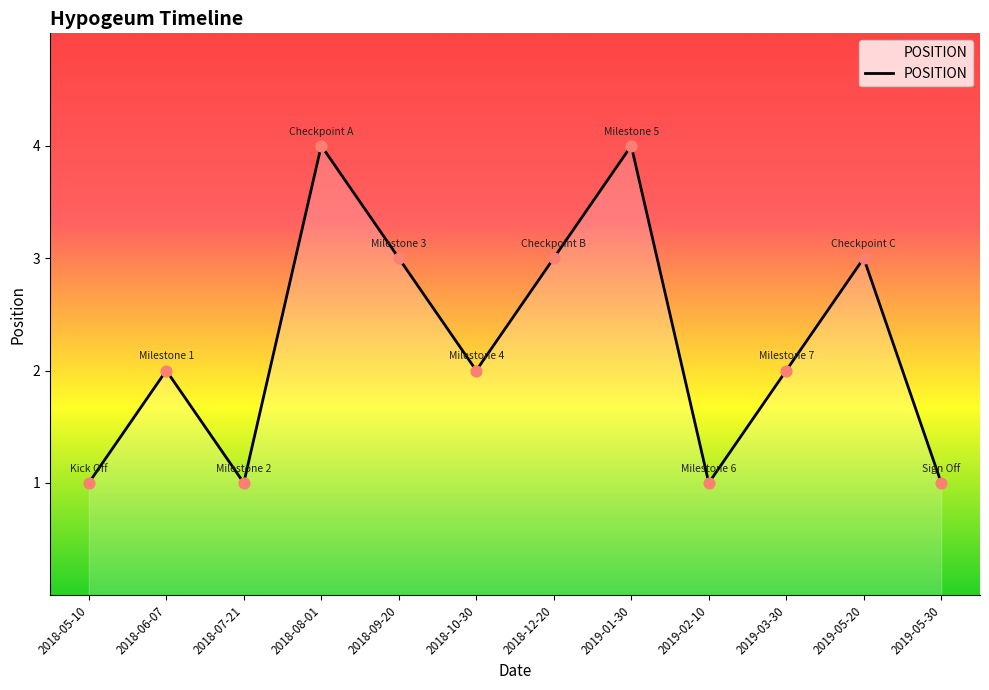

What is the ratio of the value at 2019-01-30 to the value at 2018-05-10?

4.0